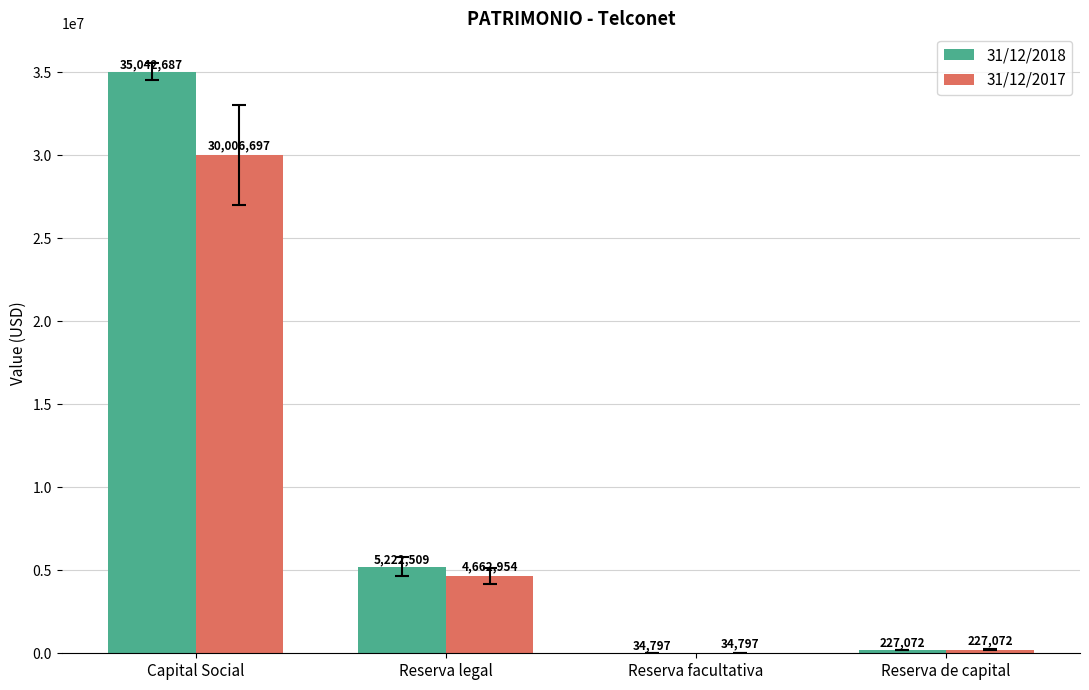

Is the value of 31/12/2018 at Reserva facultativa greater than the value of 31/12/2017 at Reserva legal?

No